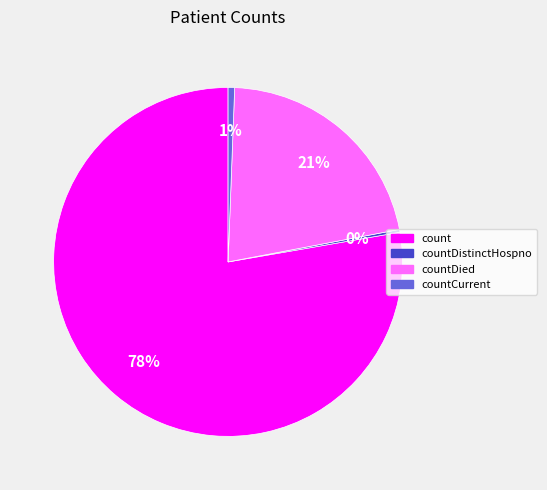

To the nearest percent, what is the average slice percentage?

25%